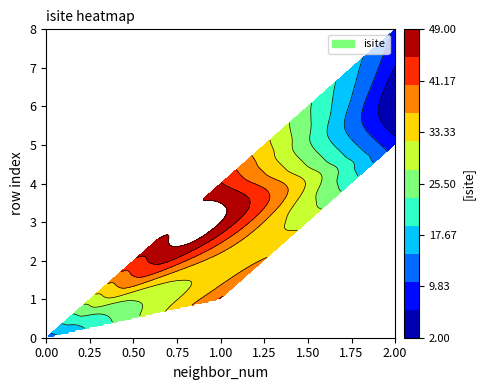

The neighbor_num series shows 2 at 5. True or false?

True